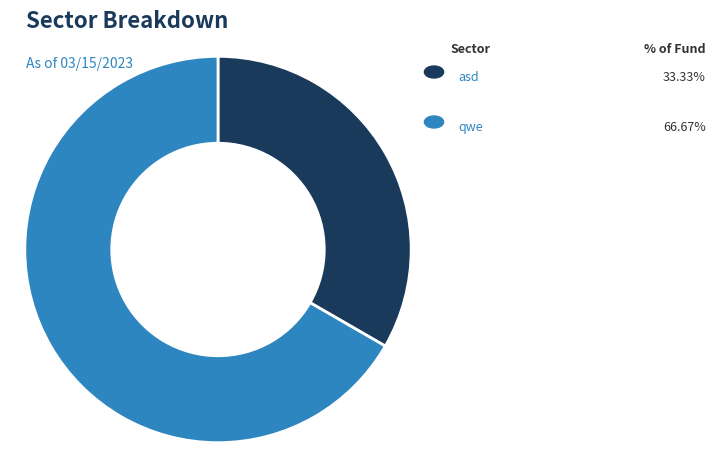

How many segments does this pie chart have?

2